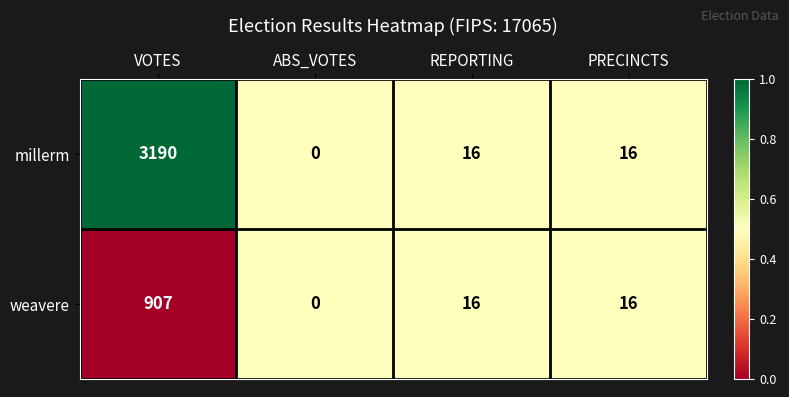

The value of weavere at REPORTING is 25. True or false?

False